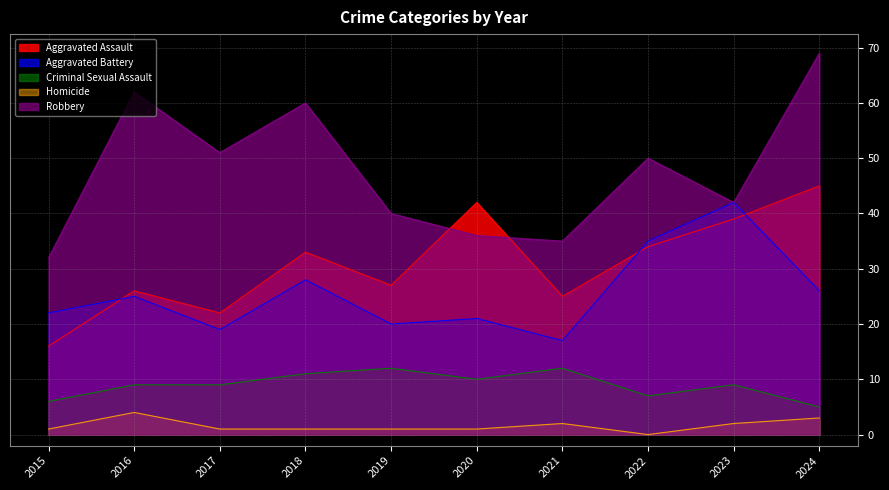

At which label is Homicide closest to 2?

2021